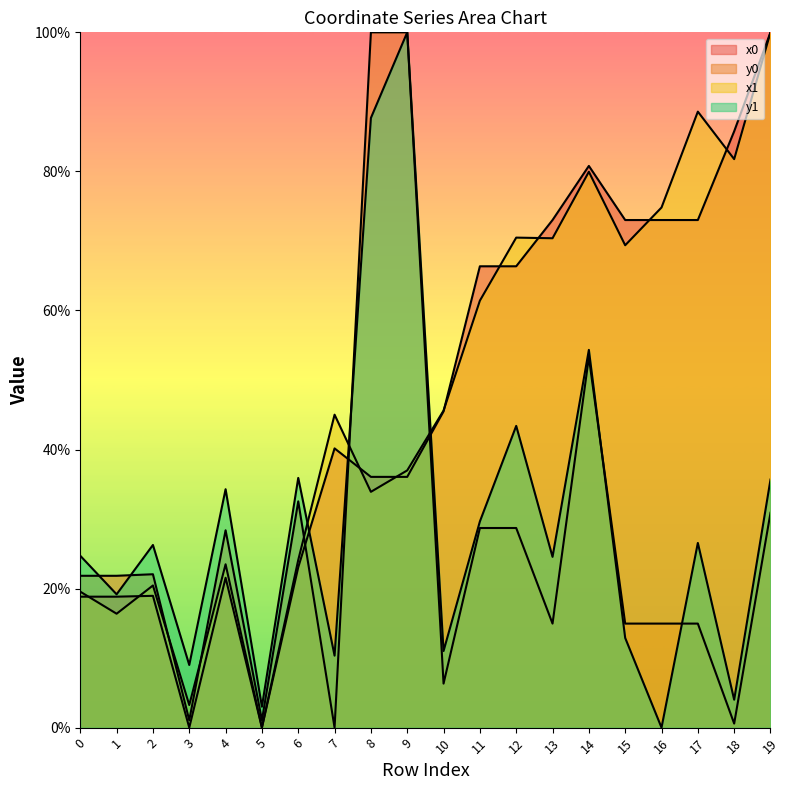

Reading left to right, what are all the values shown in this chart?

x0: 0=18.8	1=18.8	2=19.0	3=0.0	4=21.6	5=0.0	6=23.1	7=40.2	8=36.1	9=36.1	10=45.5	11=66.4	12=66.4	13=73.0	14=80.8	15=73.0	16=73.0	17=73.0	18=85.8	19=100.0
y0: 0=21.8	1=21.8	2=22.1	3=1.1	4=28.4	5=1.1	6=32.5	7=0.0	8=100.0	9=100.0	10=6.3	11=28.7	12=28.7	13=15.0	14=53.3	15=15.0	16=15.0	17=15.0	18=0.6	19=30.9
x1: 0=19.6	1=16.4	2=20.4	3=3.3	4=23.5	5=0.0	6=24.1	7=45.0	8=33.9	9=37.0	10=45.6	11=61.4	12=70.5	13=70.4	14=79.9	15=69.4	16=74.8	17=88.6	18=81.8	19=100.0
y1: 0=24.7	1=19.2	2=26.3	3=9.0	4=34.3	5=3.0	6=35.9	7=10.4	8=87.7	9=100.0	10=11.0	11=29.7	12=43.4	13=24.6	14=54.3	15=12.9	16=0.0	17=26.6	18=4.0	19=35.7